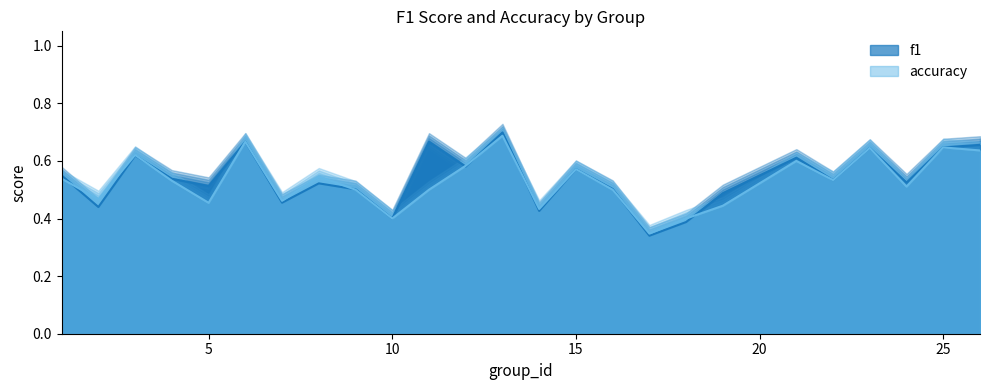

How many lines are shown in the chart?

2